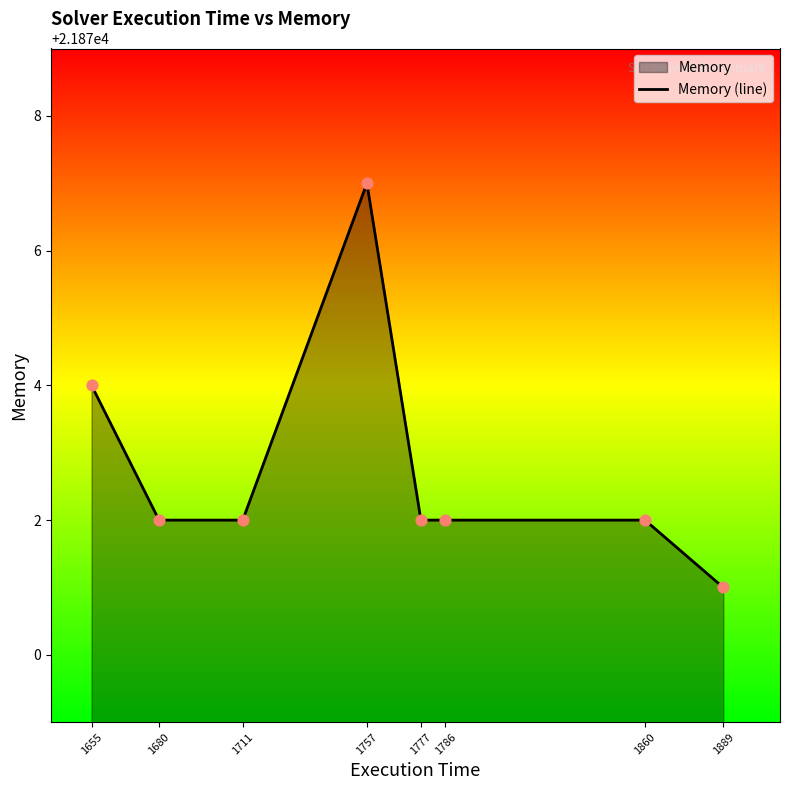

Approximately how many times larger is the value at 1777 compared to 1655?

1.0